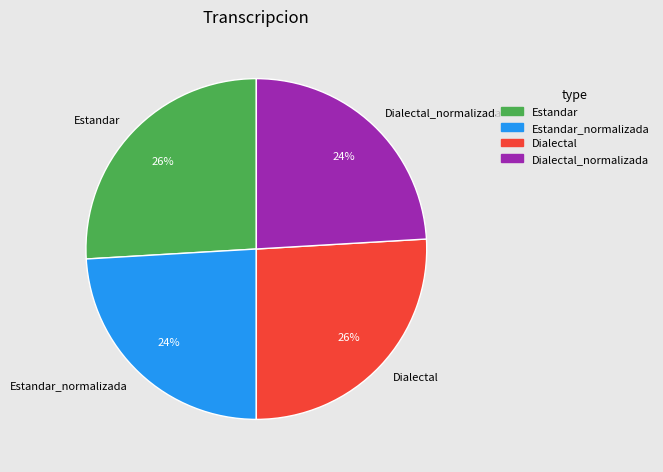

To the nearest percent, what percentage of the pie is Estandar?

26%